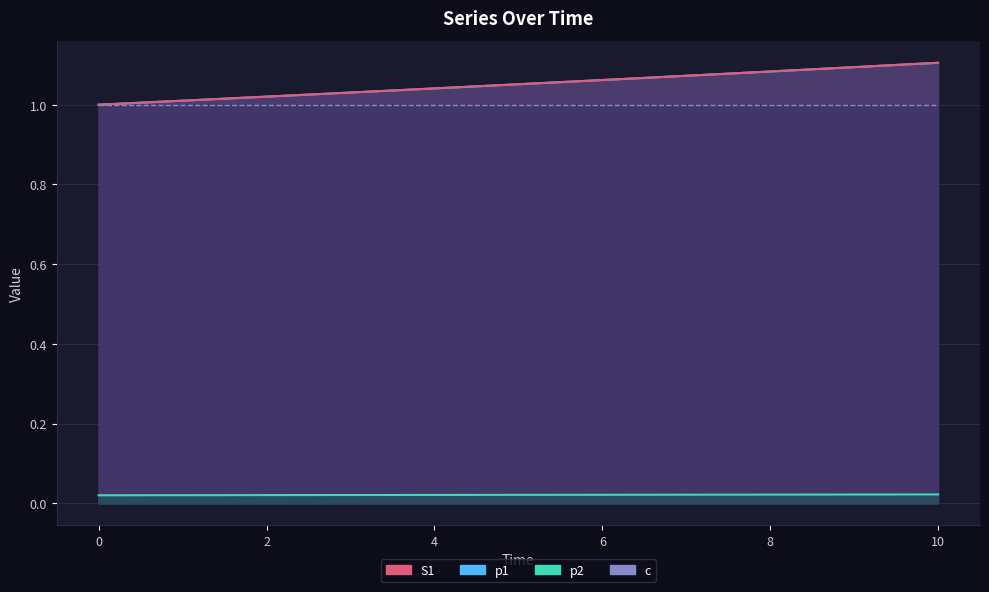

The value of p2 at 3 is 0.0. True or false?

True